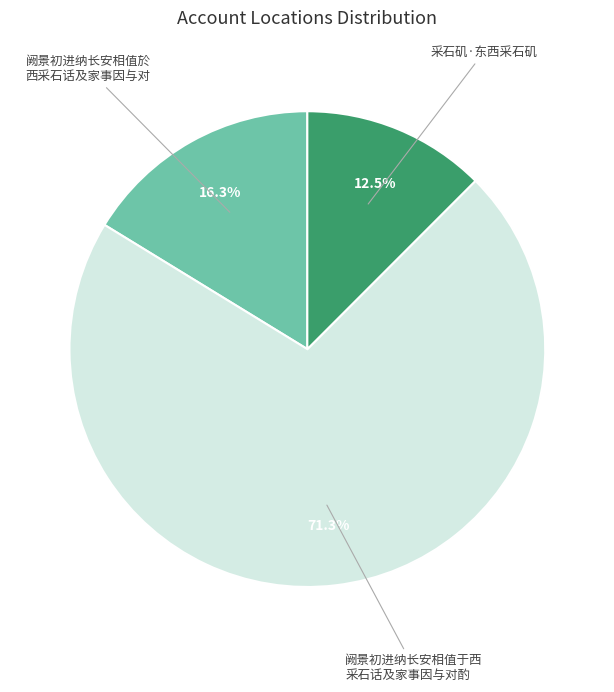

Does any single category account for the majority?

Yes